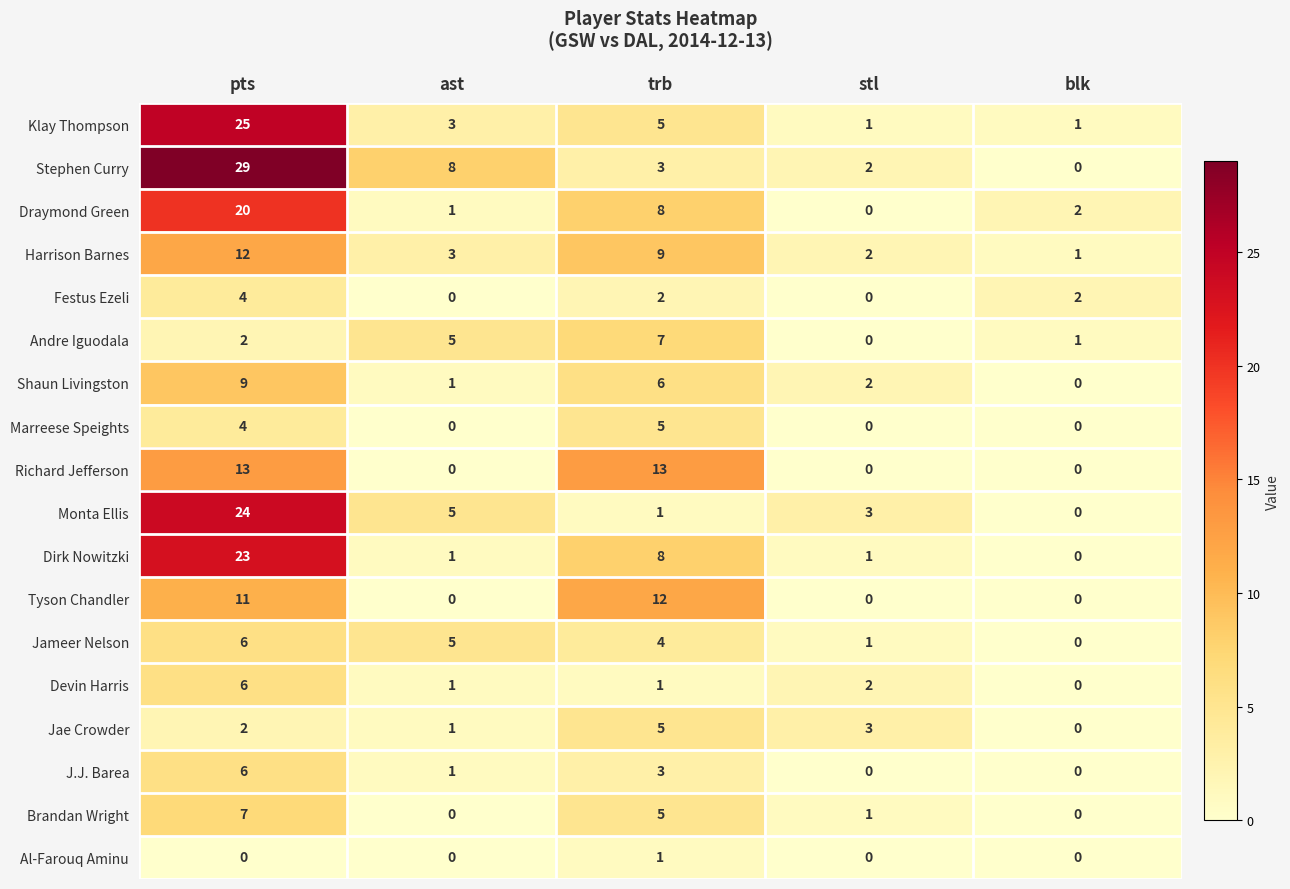

Which has a higher value, blk or trb?

trb